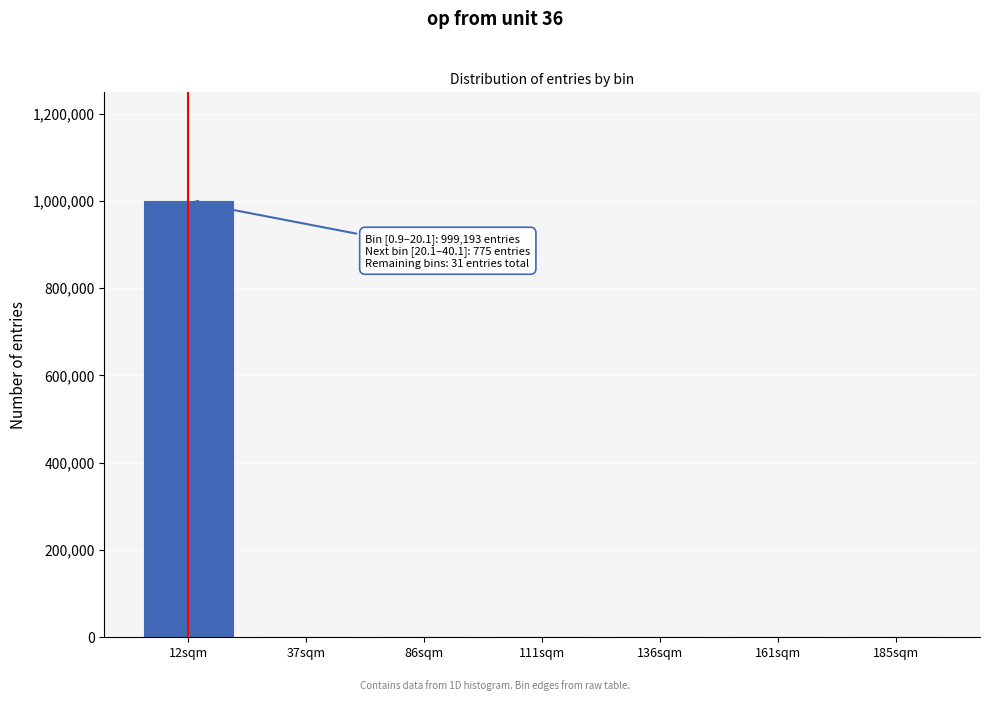

What is the sum of all values?

999999